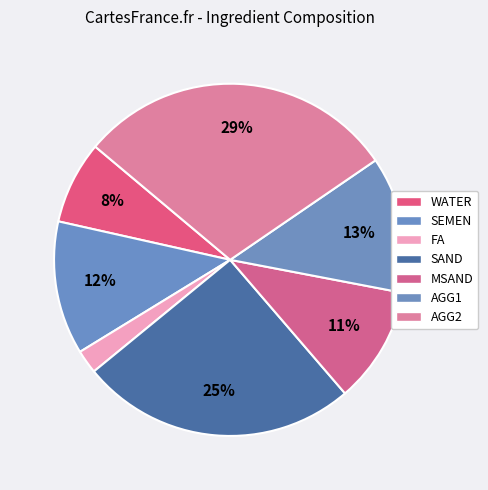

Which category has the biggest portion of the pie?

AGG2